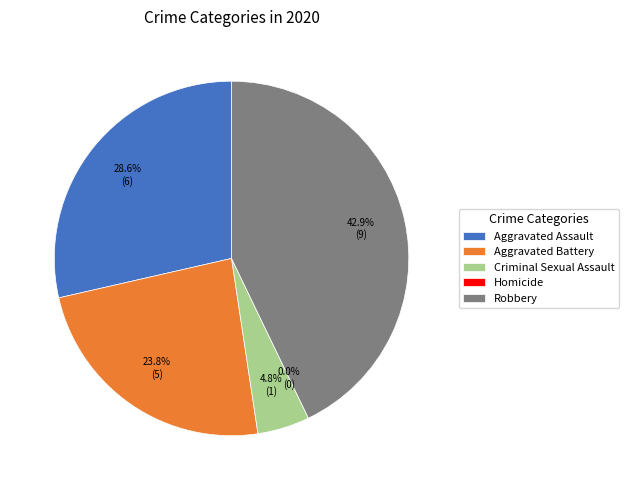

Which slice is the smallest?

Homicide